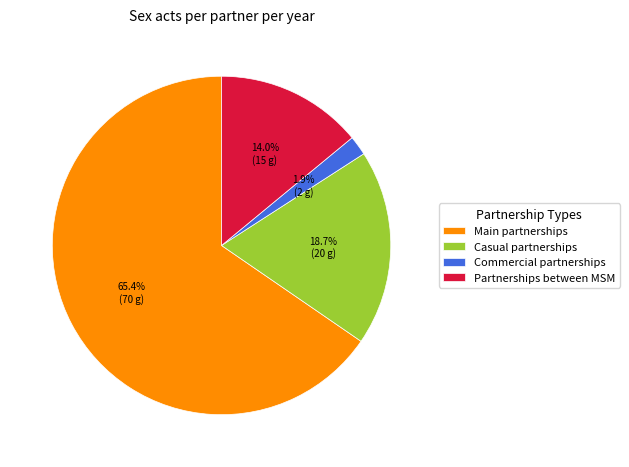

What is the total percentage of Main partnerships and Commercial partnerships?

67.3%